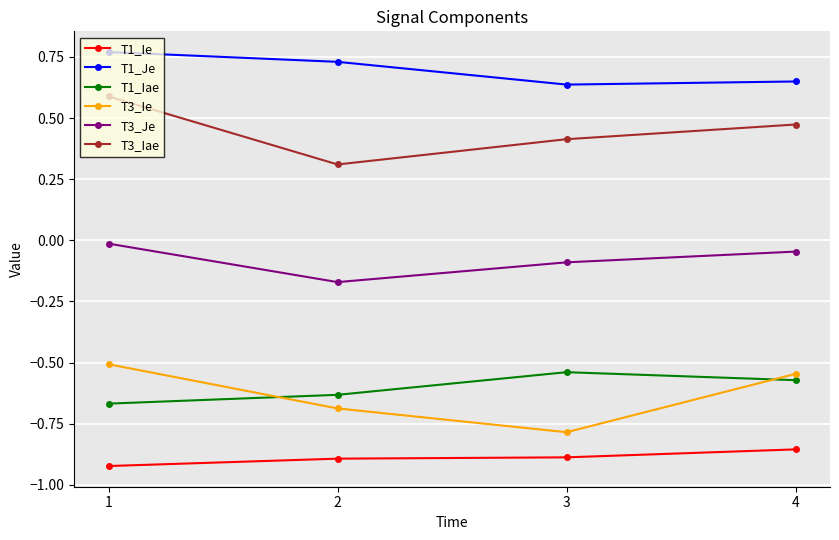

Rank the series at 3 from lowest to highest value.

T1_Ie, T3_Ie, T1_Iae, T3_Je, T3_Iae, T1_Je